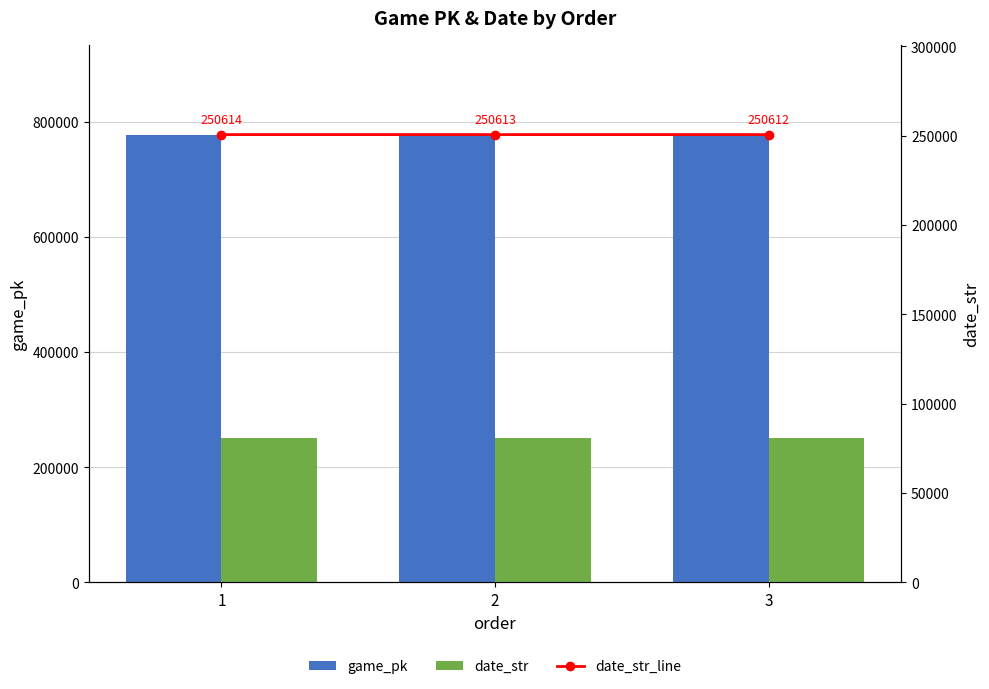

What is the spread (max minus min) of values at 3?

526929